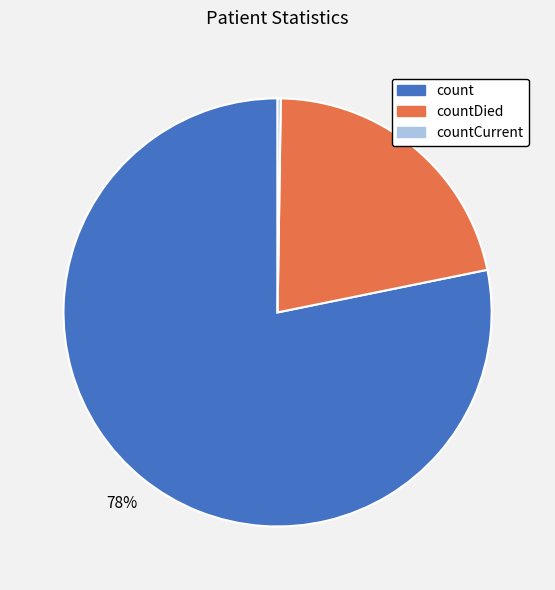

Is there any slice that represents more than half of the pie?

Yes